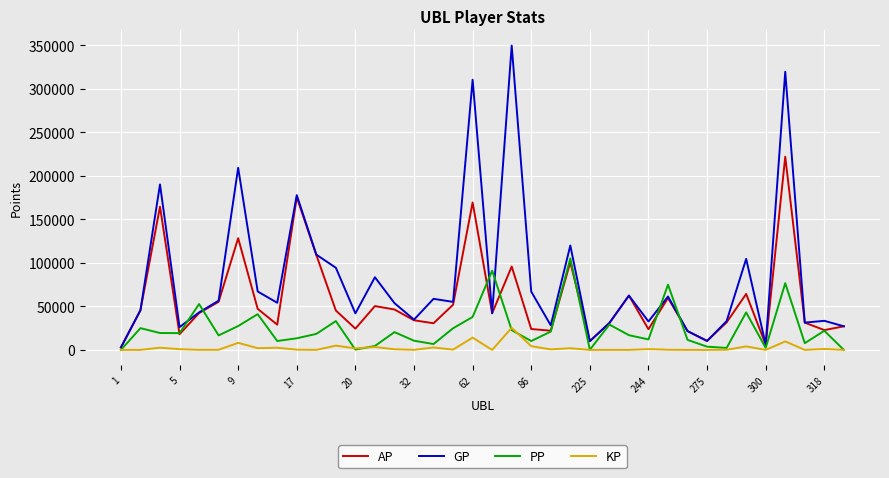

Rank the series by their average value, from highest to lowest.

GP, AP, PP, KP